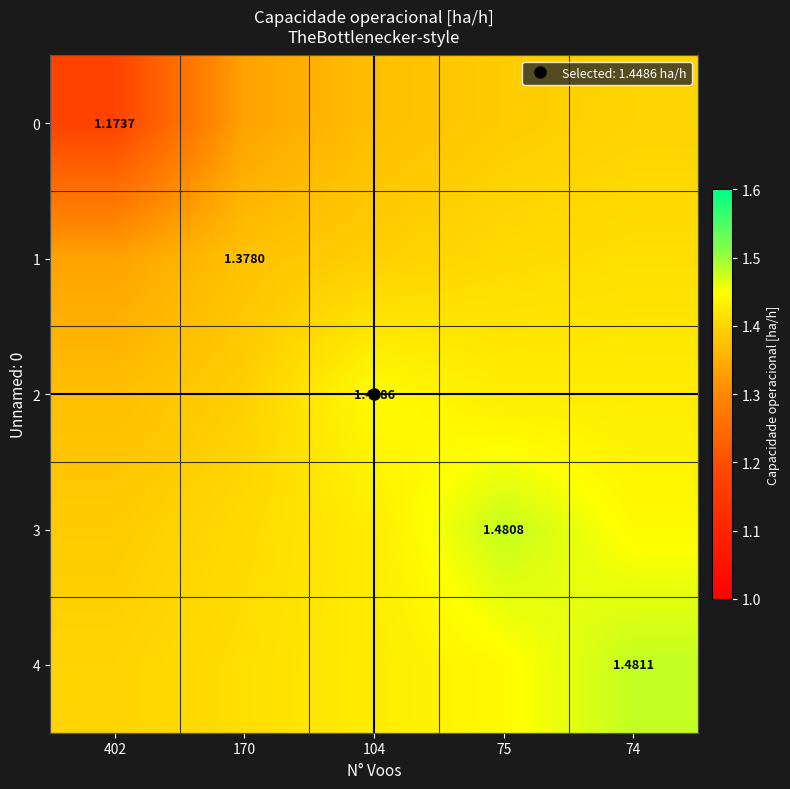

What is the sum of the 0 values at 75 and 104?

2.8